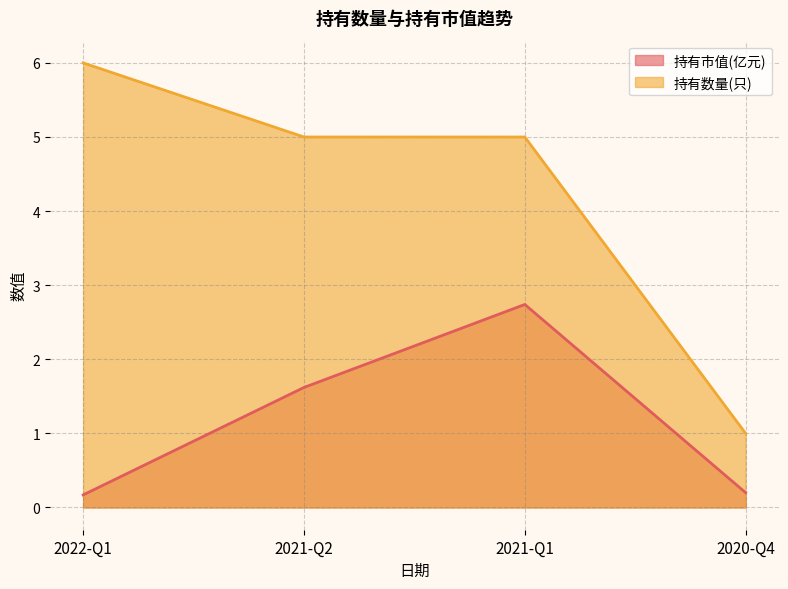

True or false: 持有数量(只) has more than 2 points higher than both neighbors.

False